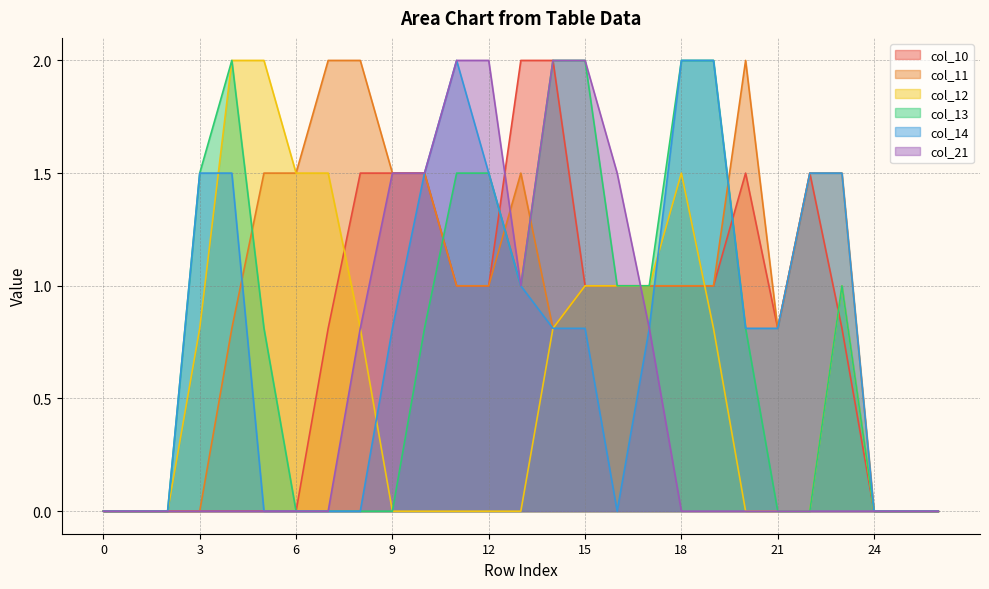

The value of col_11 at 12 is 1.7. True or false?

False